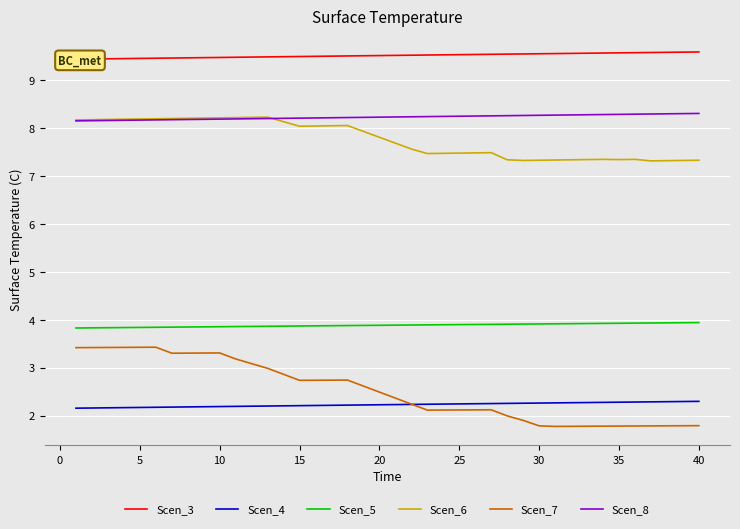

What is the average value of the Scen_5 series?

3.9